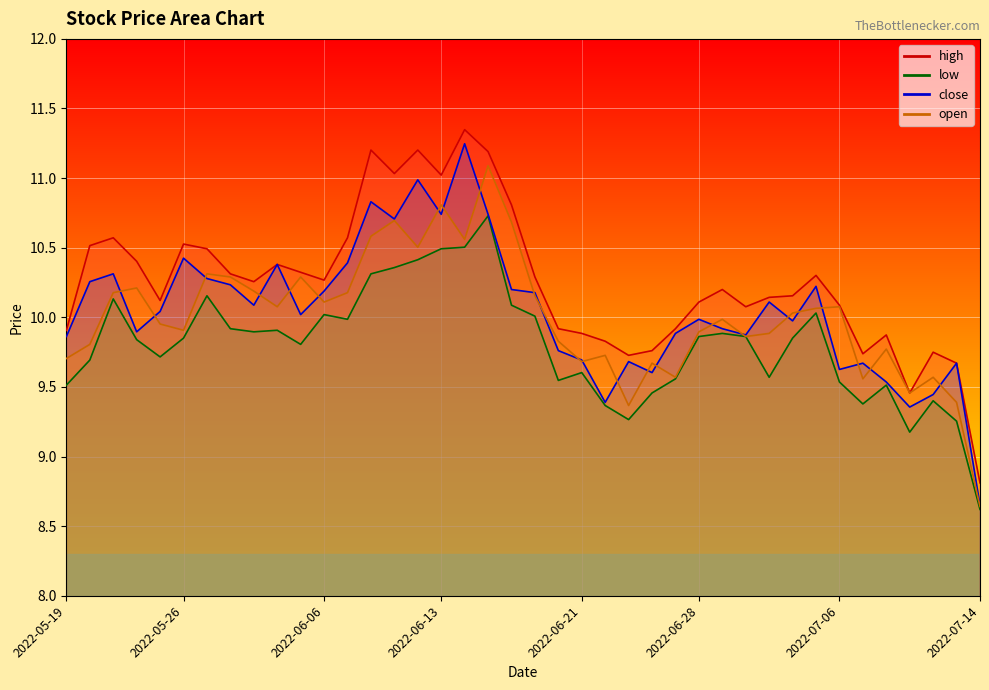

What is the total value across all series at 2022-06-10?

43.1